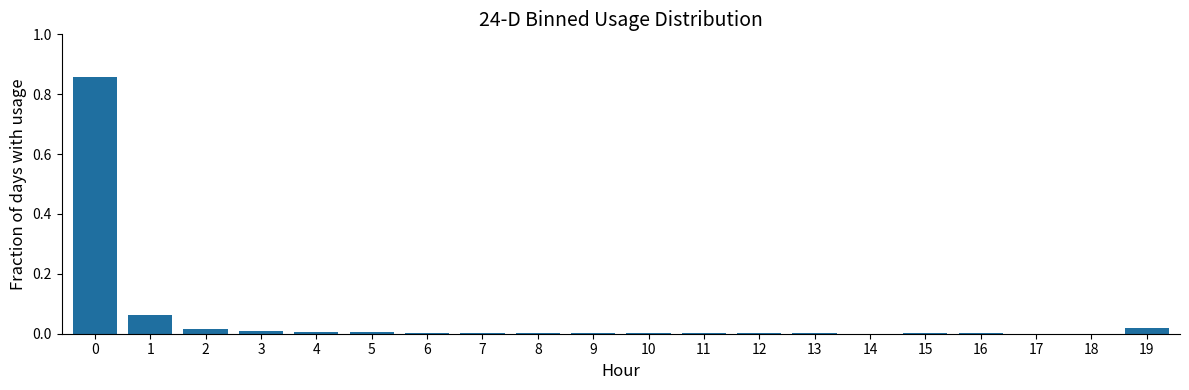

Is it true that the value at 13 is 0.0?

True